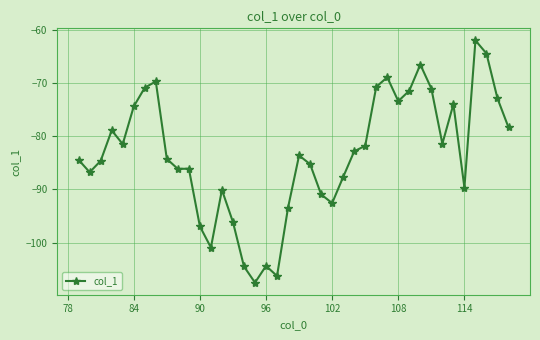

What is the greatest value displayed?

-62.0